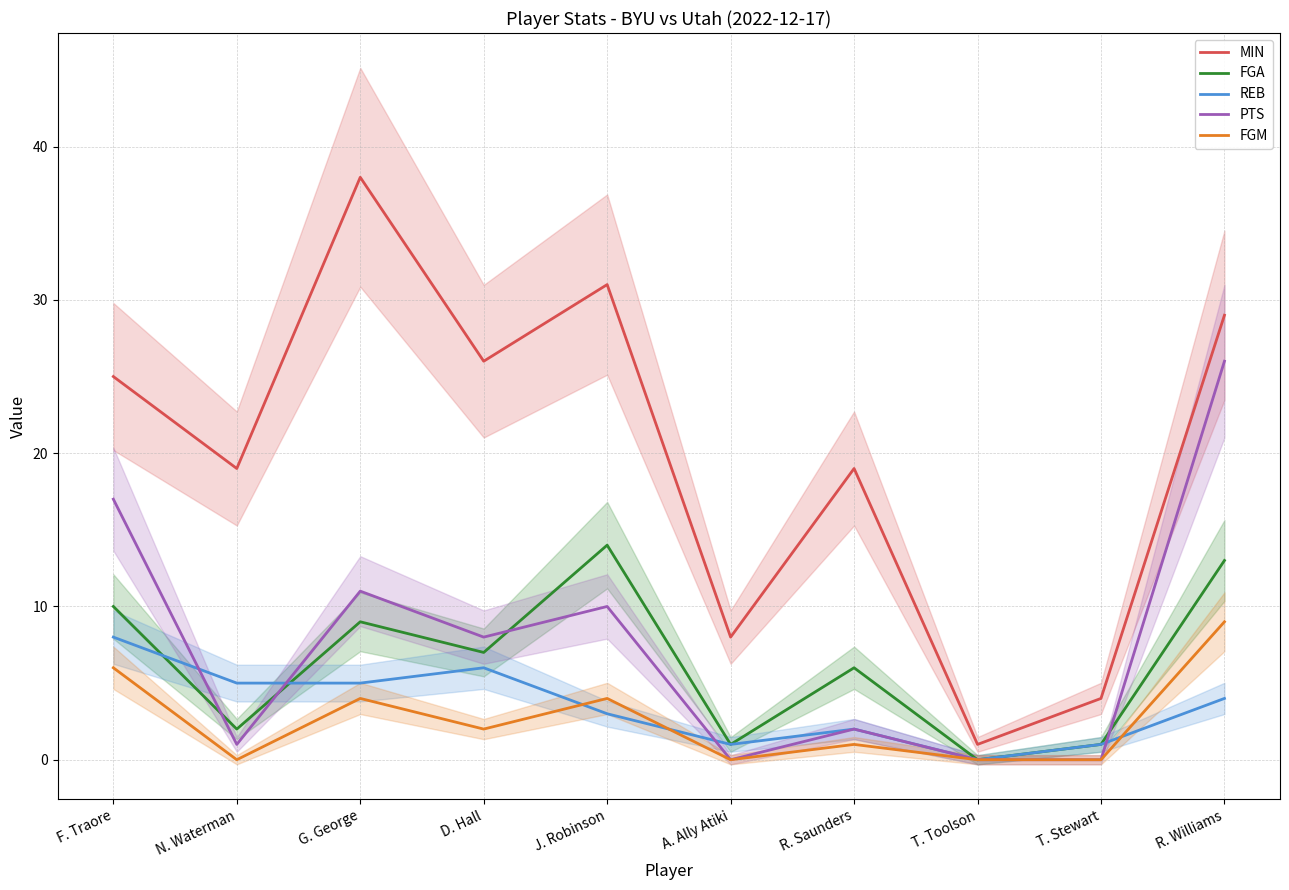

What is the greatest value displayed?

38